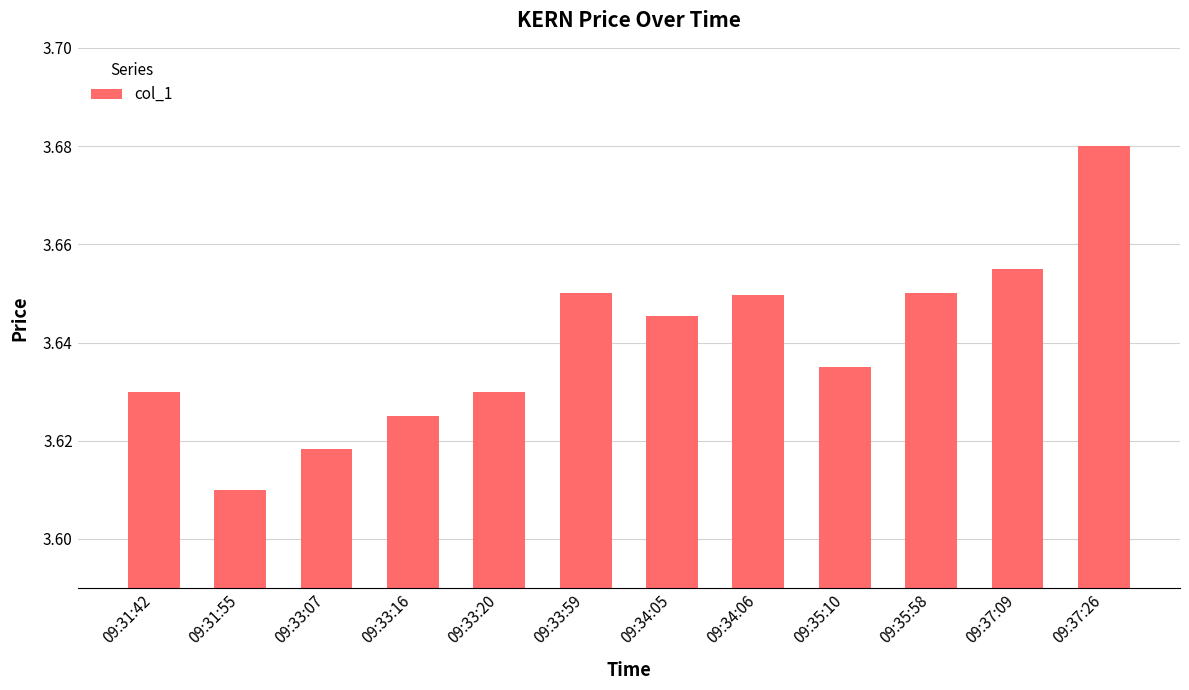

Approximately how many times larger is the value at 09:34:06 compared to 09:31:42?

1.0